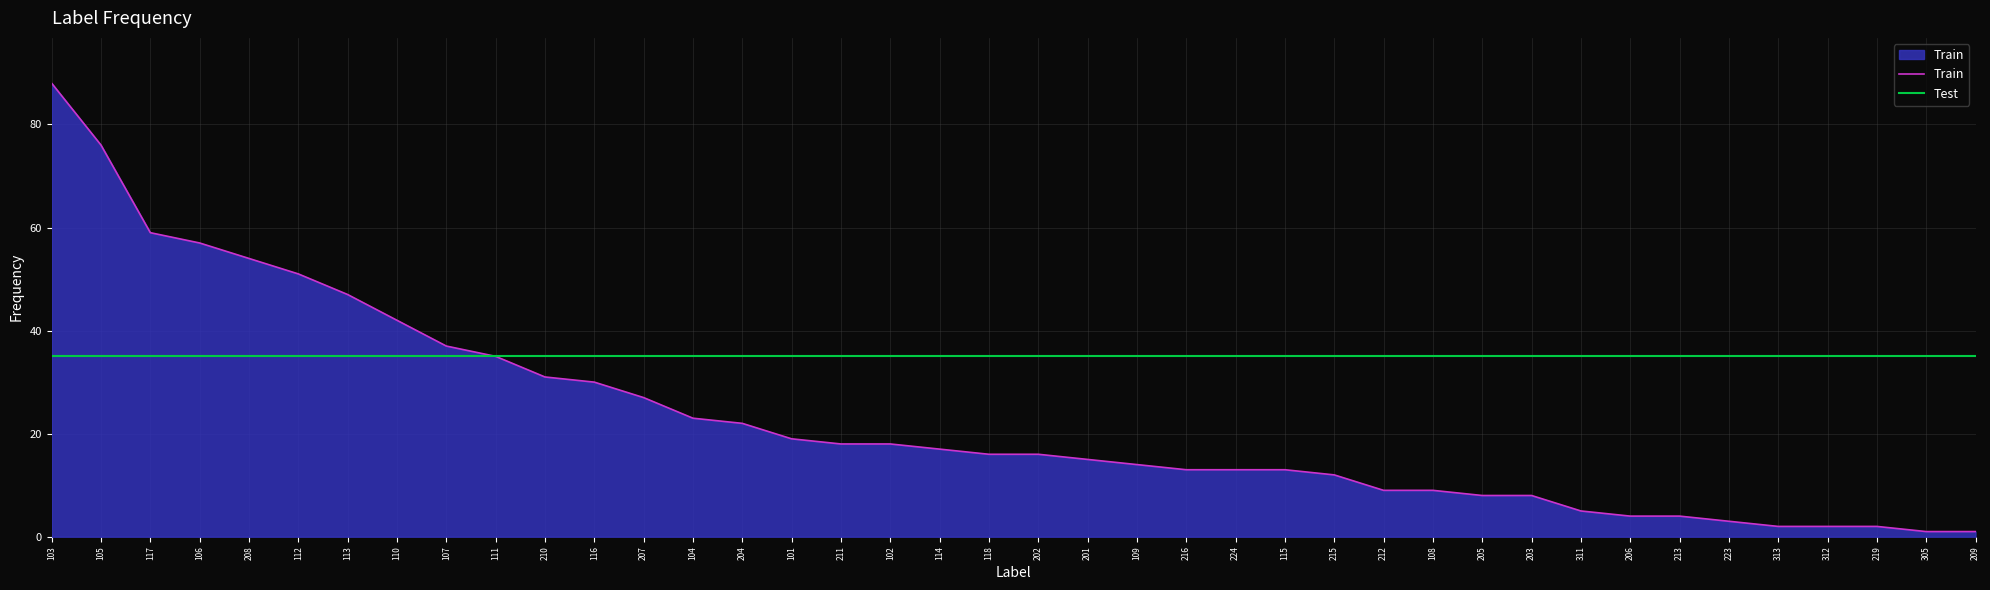

What is the lowest value of the Train series?

1.0